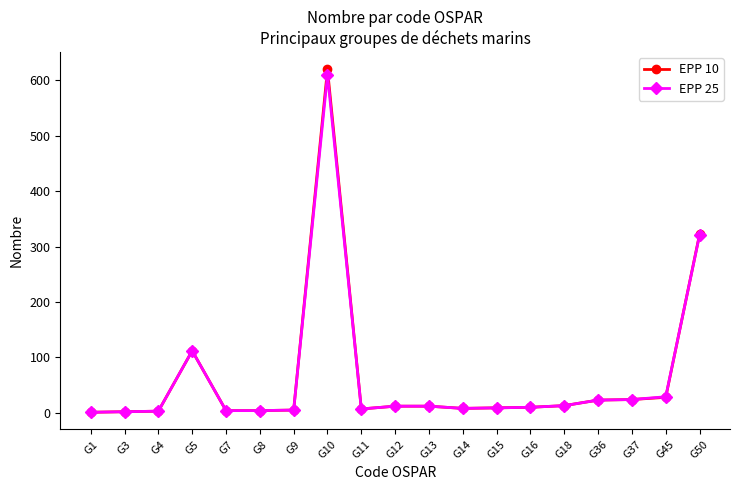

What is the difference between the maximum and second lowest values in the EPP 10 series?

618